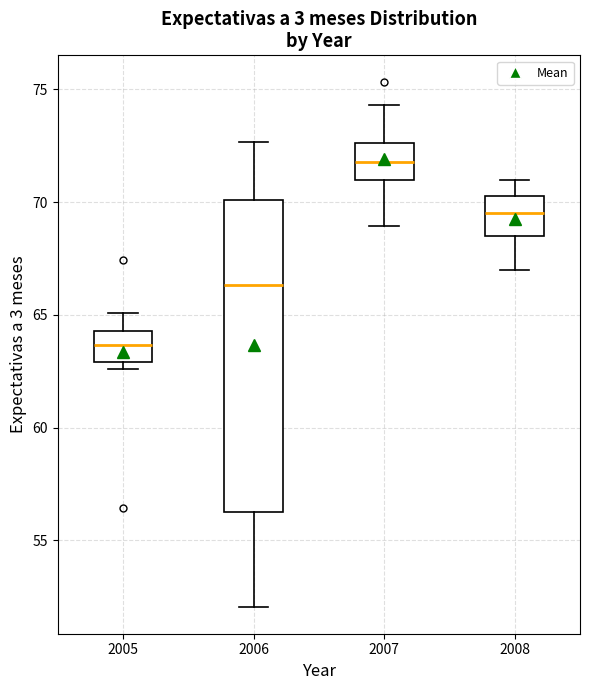

Where is the lower edge of the box at x = 2005 on the y-axis? The values are not printed on the chart, so give them approximately, as read against the axis.

63.0